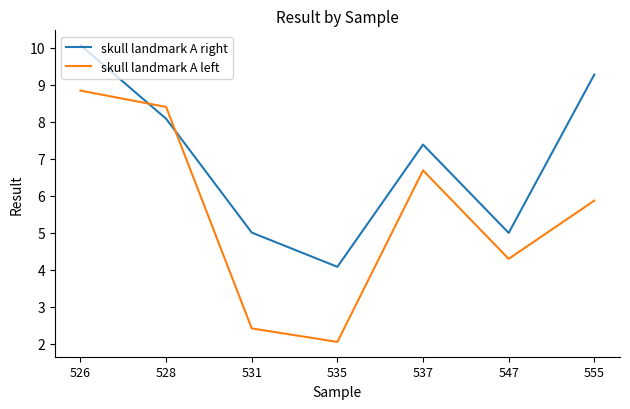

Which series has the largest total across all categories?

skull landmark A right